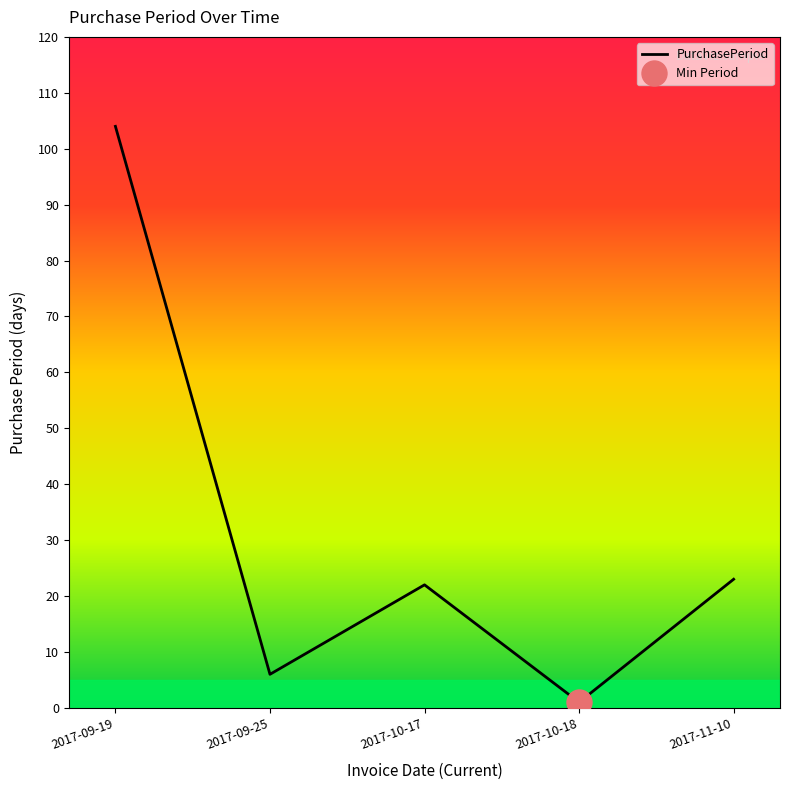

What is the change in value from 2017-10-17 to 2017-11-10?

+1